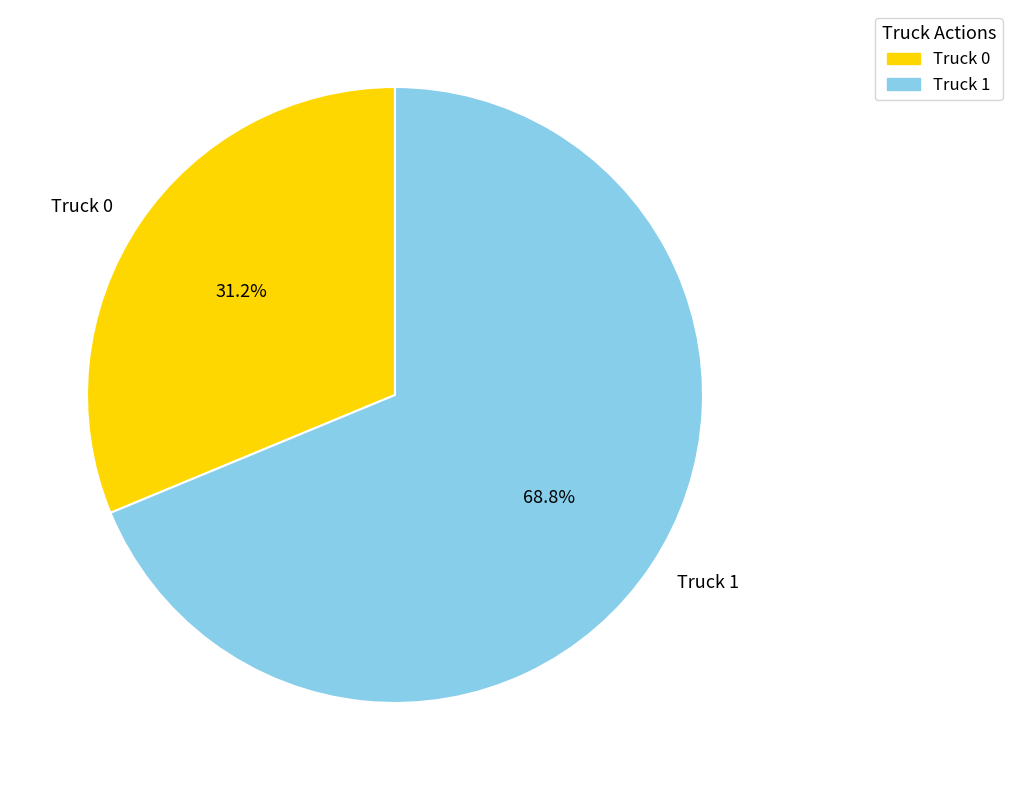

Rank the categories by value from highest to lowest.

Truck 1, Truck 0